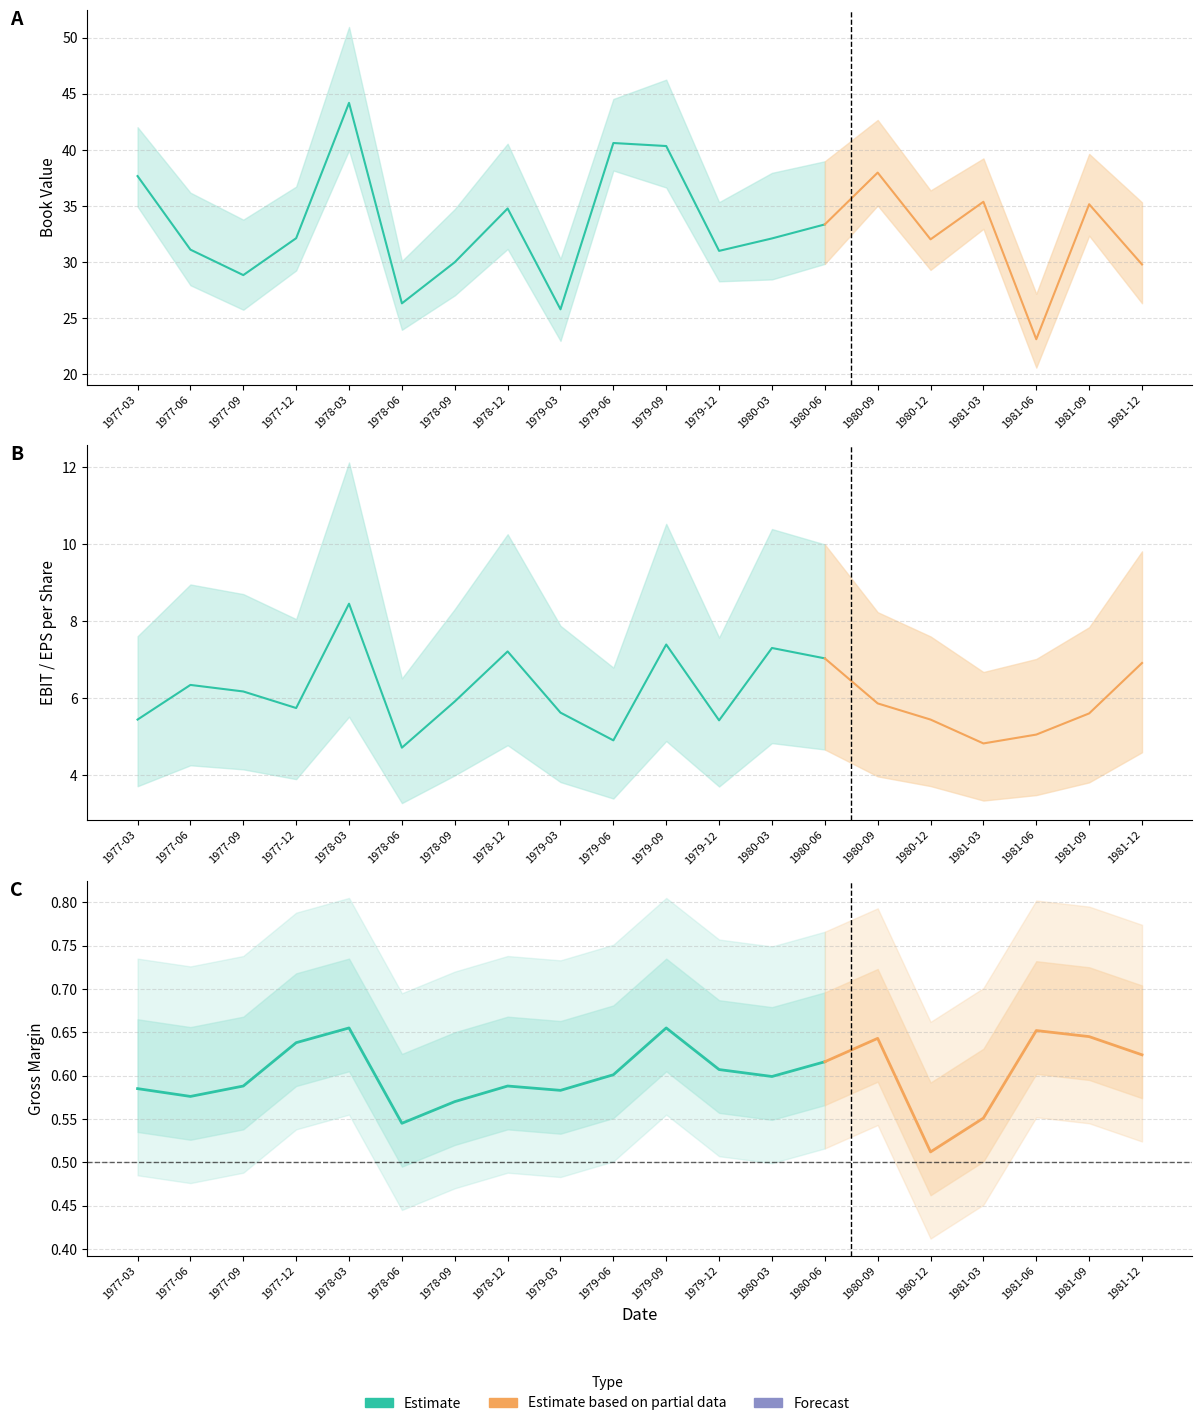

True or false: grossMargin and ebitPerShare intersect in this chart.

False